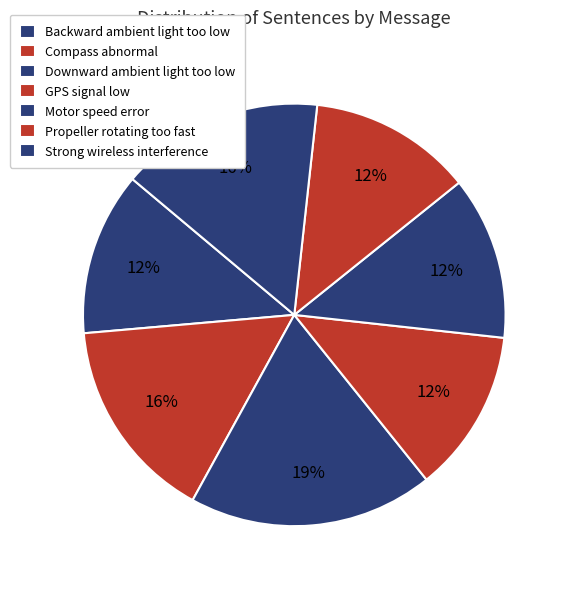

To the nearest percent, what is the difference between the largest and smallest slice percentages?

6%